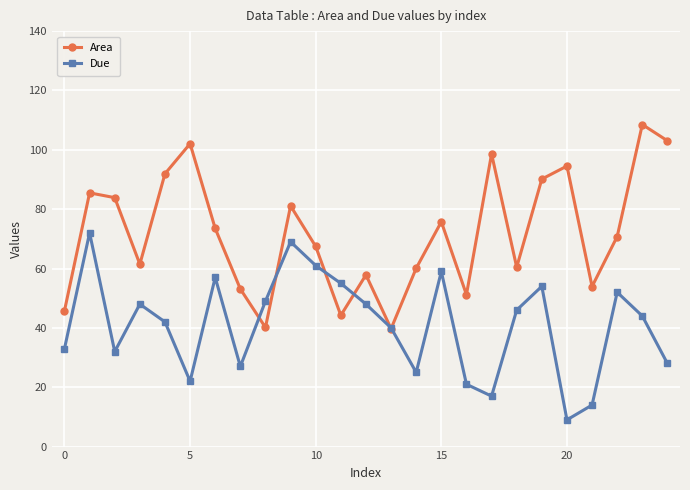

How many lines are shown in the chart?

2